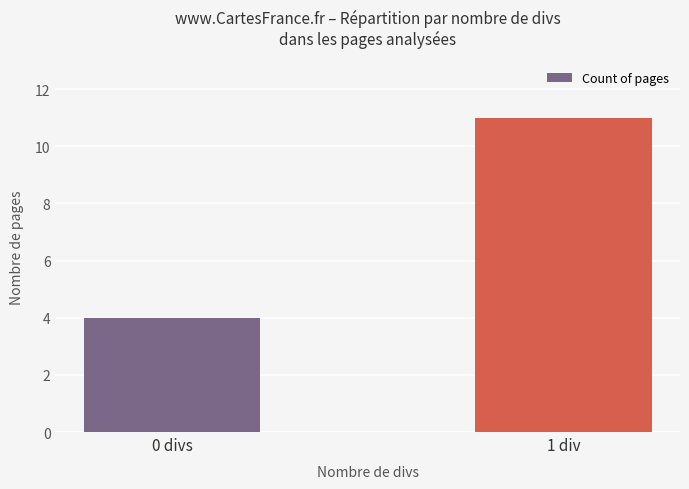

What is the difference between the values at 0 divs and 1 div?

7